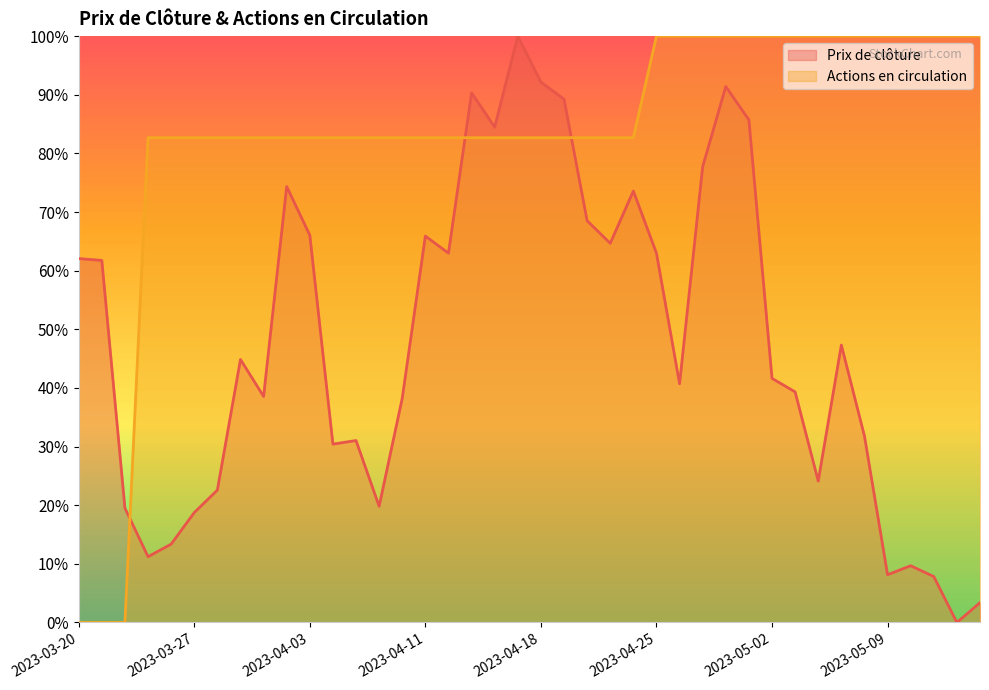

What is the sum of the Actions en circulation values at 2023-05-10 and 2023-04-06?

1.8